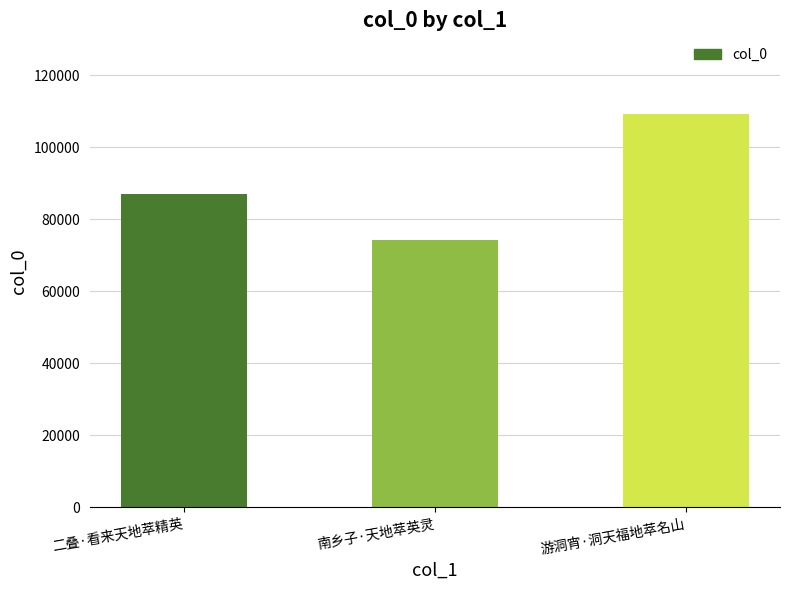

The value at 南乡子·天地萃英灵 is 131310. True or false?

False